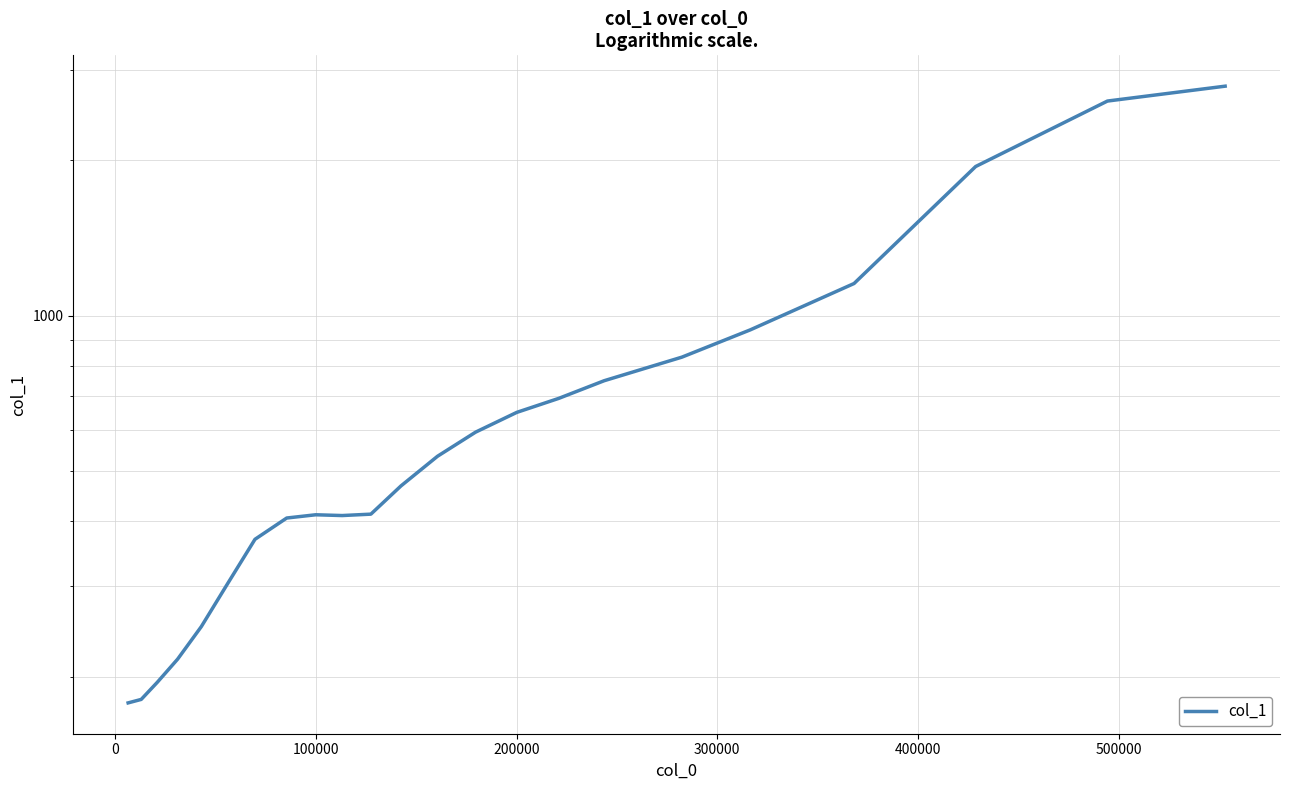

What is the minimum value shown in the chart?

178.0